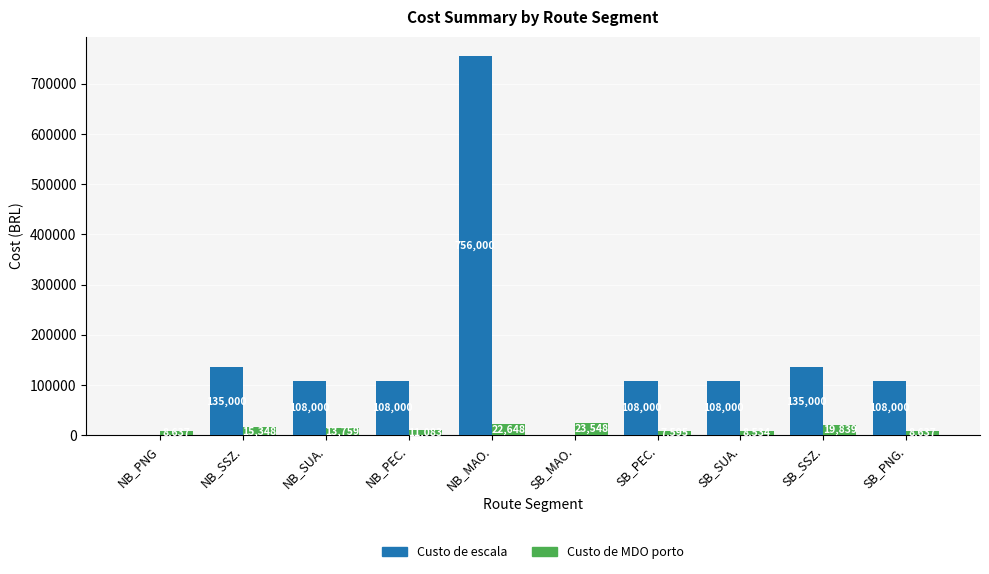

What is the maximum value for Custo de MDO porto?

23548.1